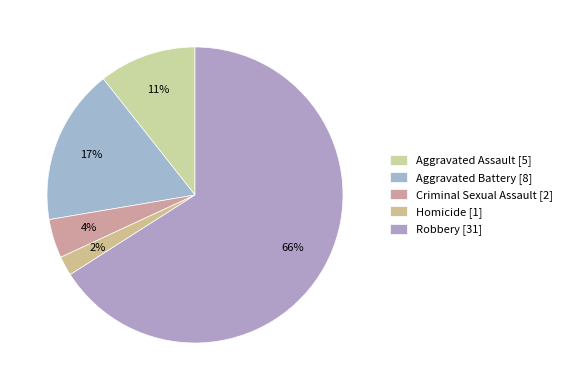

Count the number of slices in the pie.

5